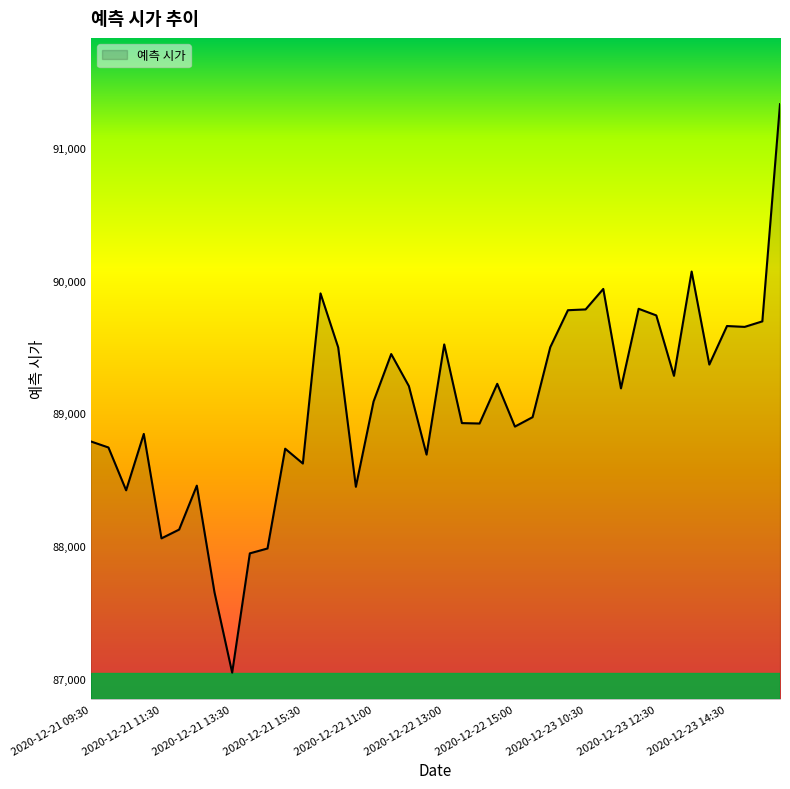

What is the maximum value shown in the chart?

91330.7